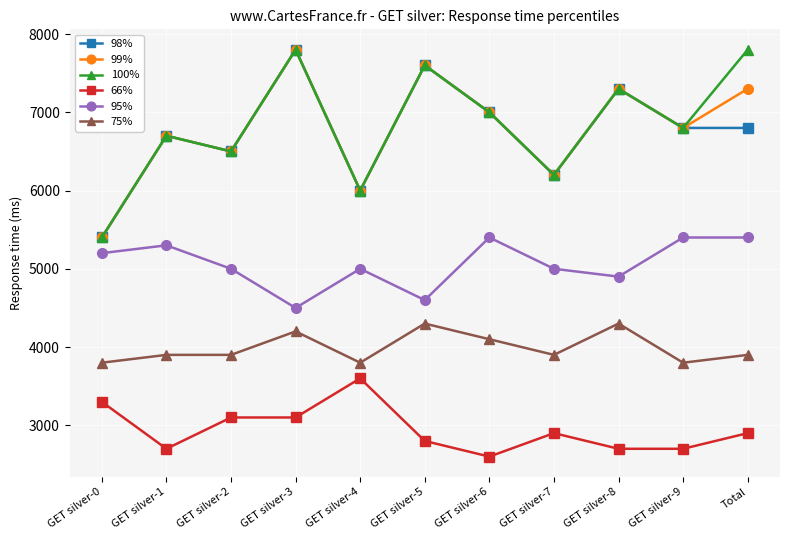

Is it true that 95% equals 2912 at GET silver-3?

False